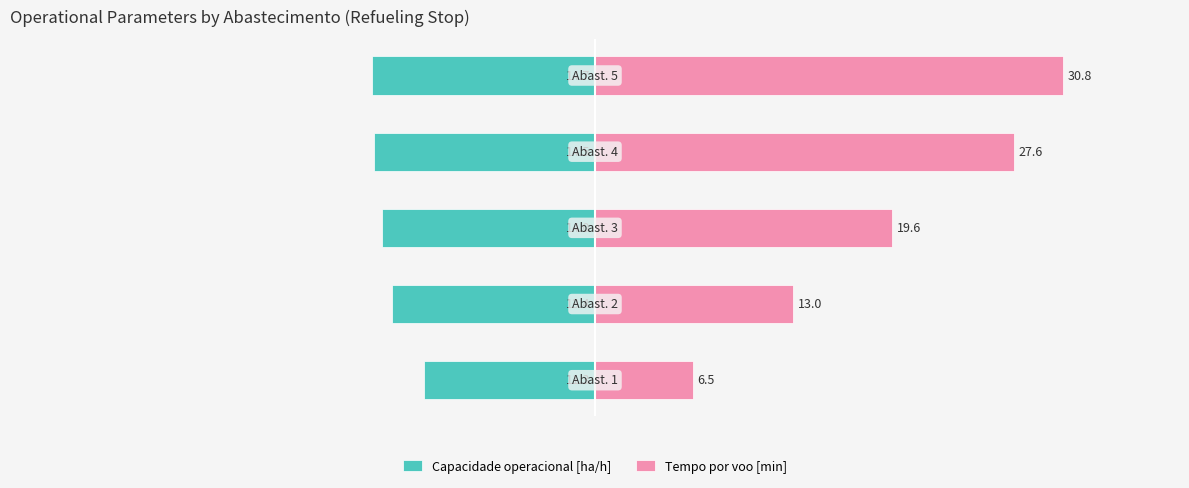

Which series has the largest total across all categories?

Tempo por voo [min]